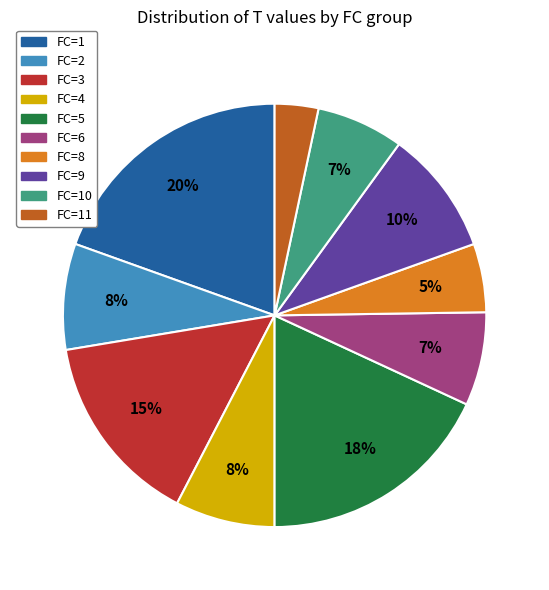

Is there a majority slice in this chart?

No